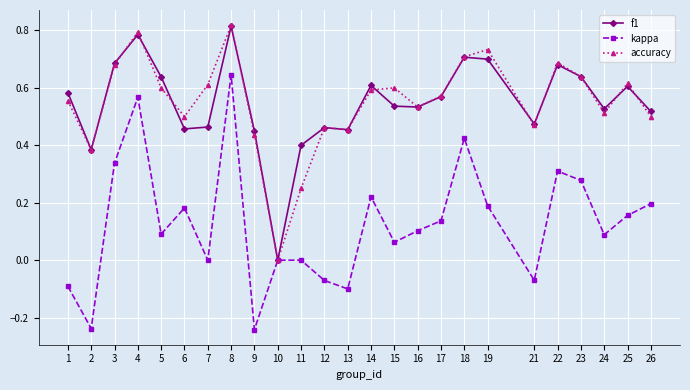

How many series are shown in this chart?

3